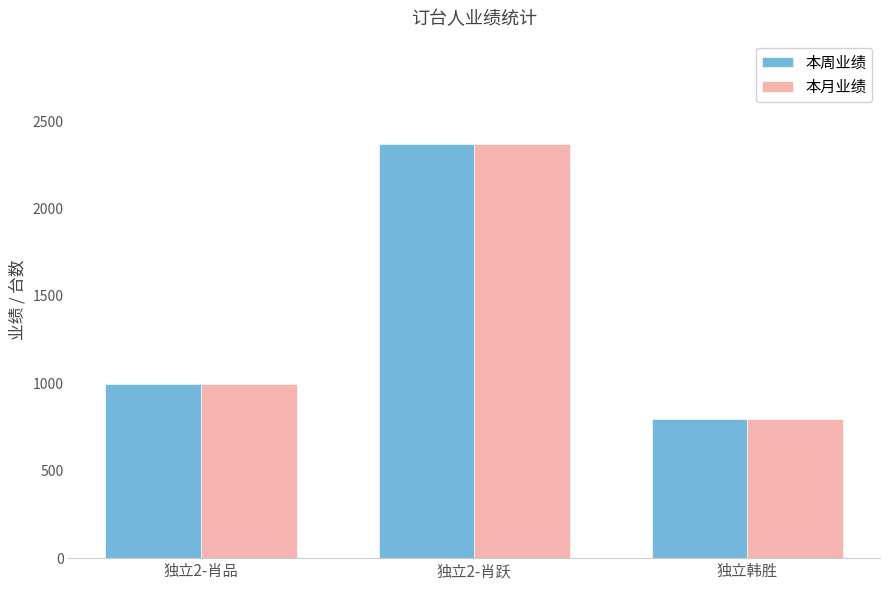

Reading right to left, what are all the values shown in this chart?

本周业绩: 独立韩胜=796	独立2-肖跃=2368	独立2-肖品=996
本月业绩: 独立韩胜=796	独立2-肖跃=2368	独立2-肖品=996